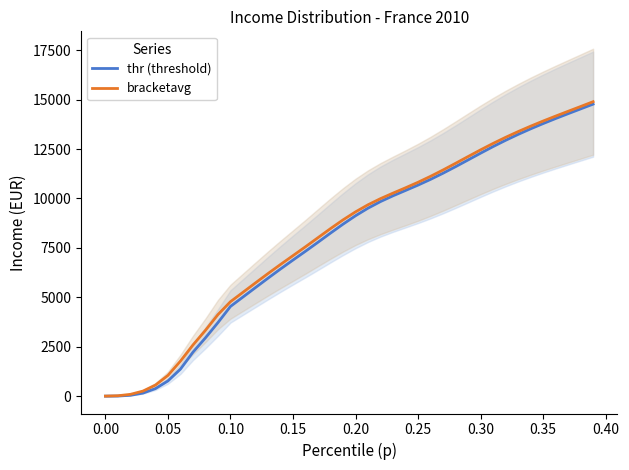

How many data points in bracketavg are less than 9319?

20